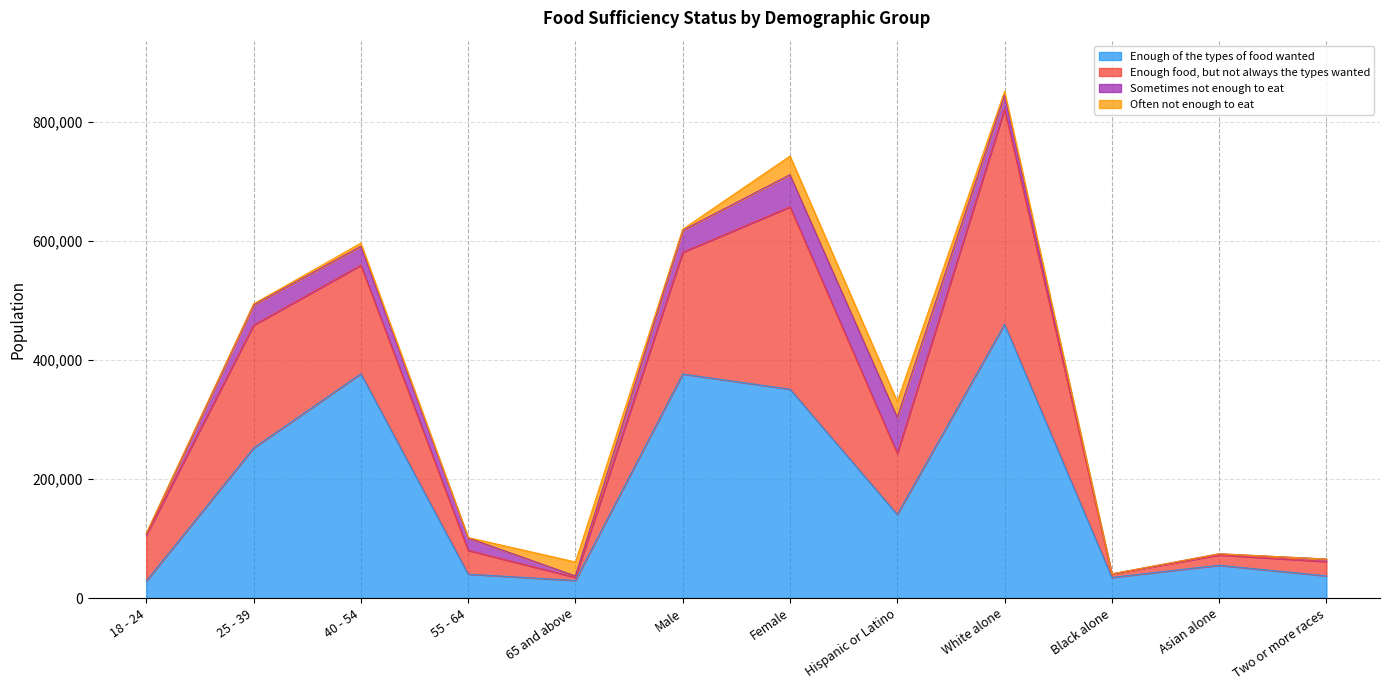

Reading right to left, extract all data points from this chart.

Enough of the types of food wanted: 37275	55063	34676	459647	140265	350722	376204	29506	40167	376653	251935	28665
Enough food, but not always the types wanted: 24019	17394	5625	361229	102372	306210	204430	5158	39835	182277	206365	77004
Sometimes not enough to eat: 4184	1898	179	23716	60867	54018	36827	2396	20930	31685	33936	1898
Often not enough to eat: 0	0	182	6377	26723	31364	1918	23527	734	5494	1897	1629